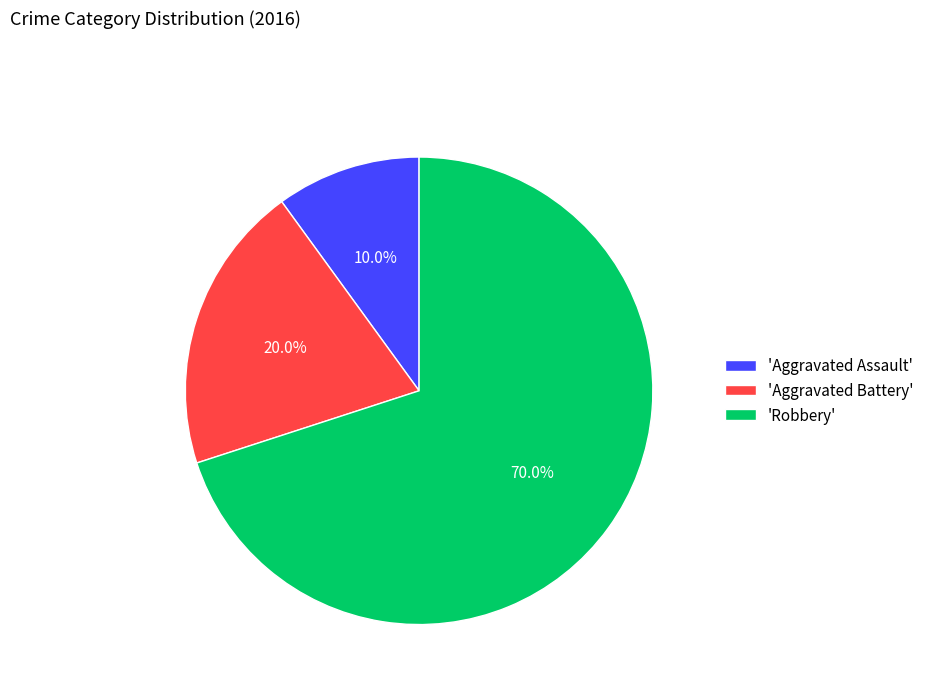

Count the number of slices in the pie.

3